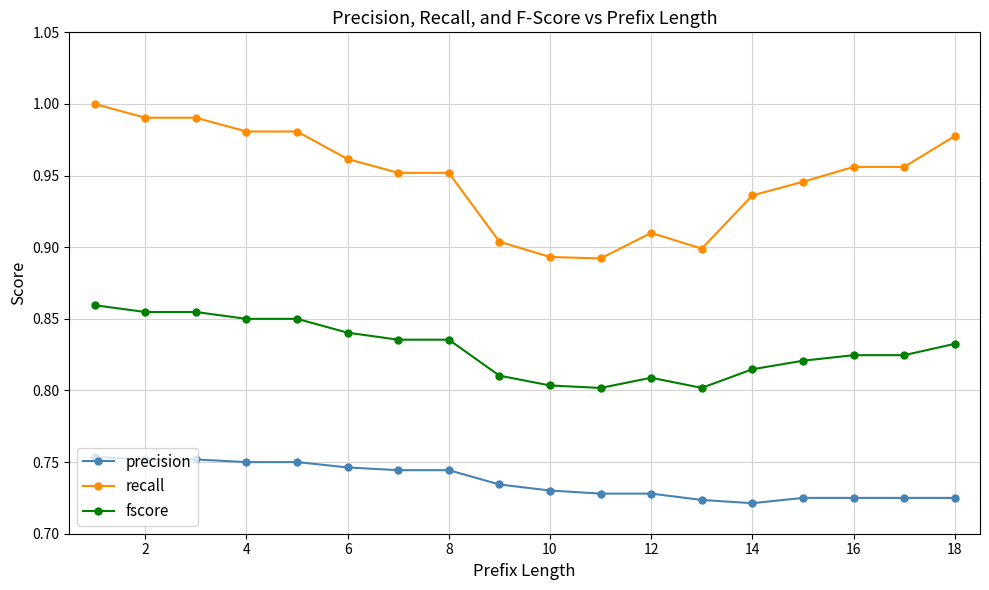

Rank the series by their maximum value, from highest to lowest.

recall, fscore, precision